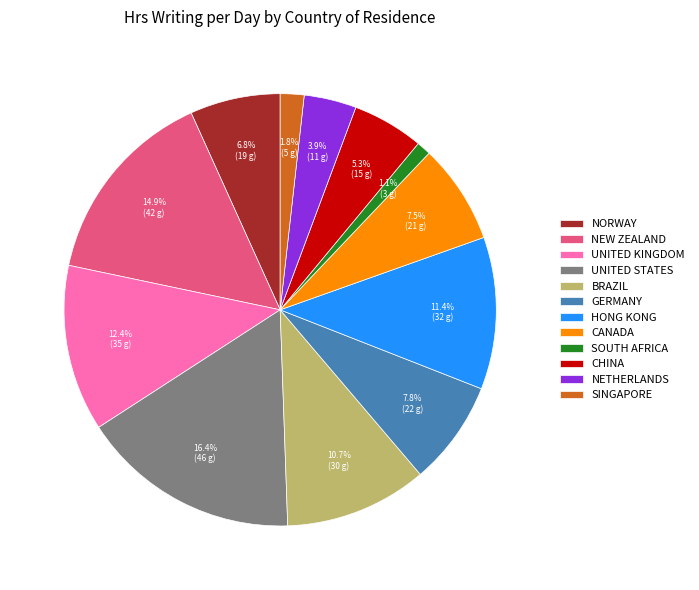

What is the smallest slice in the pie chart?

SOUTH AFRICA